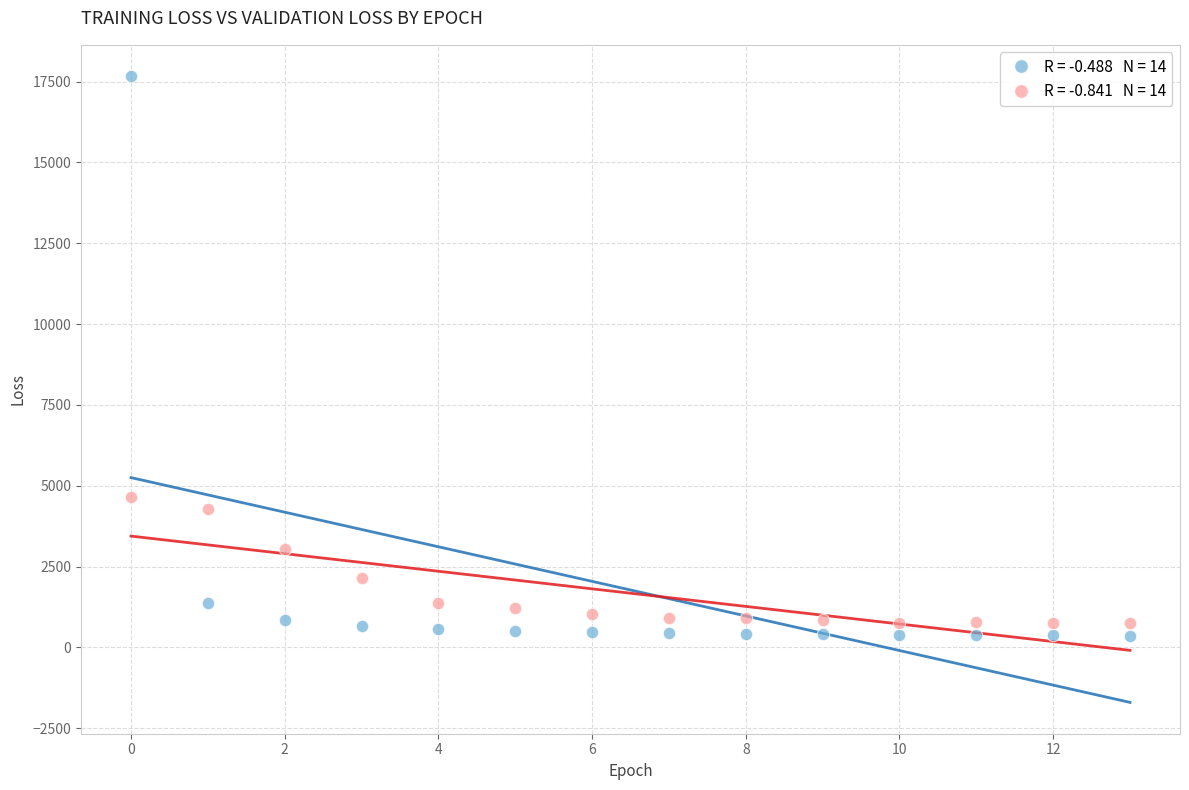

Across all data points, what is the range of Y values (max minus min)?

17314.0